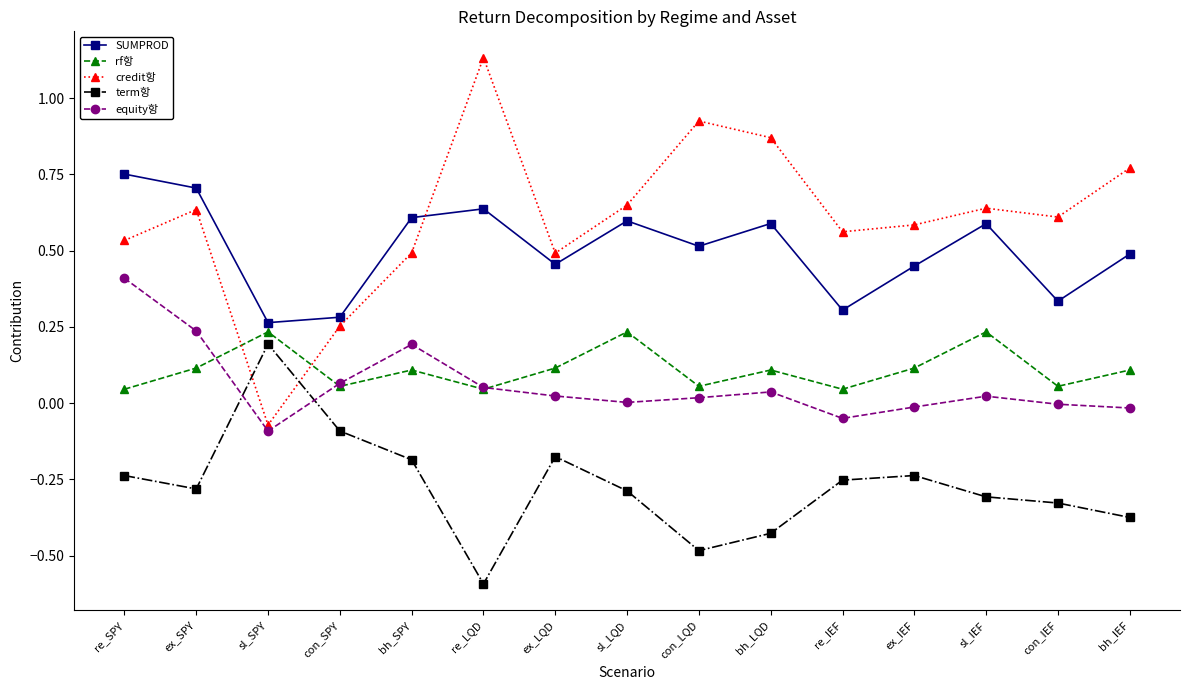

Is the value of credit항 at ex_SPY greater than the value of SUMPROD at sl_SPY?

Yes